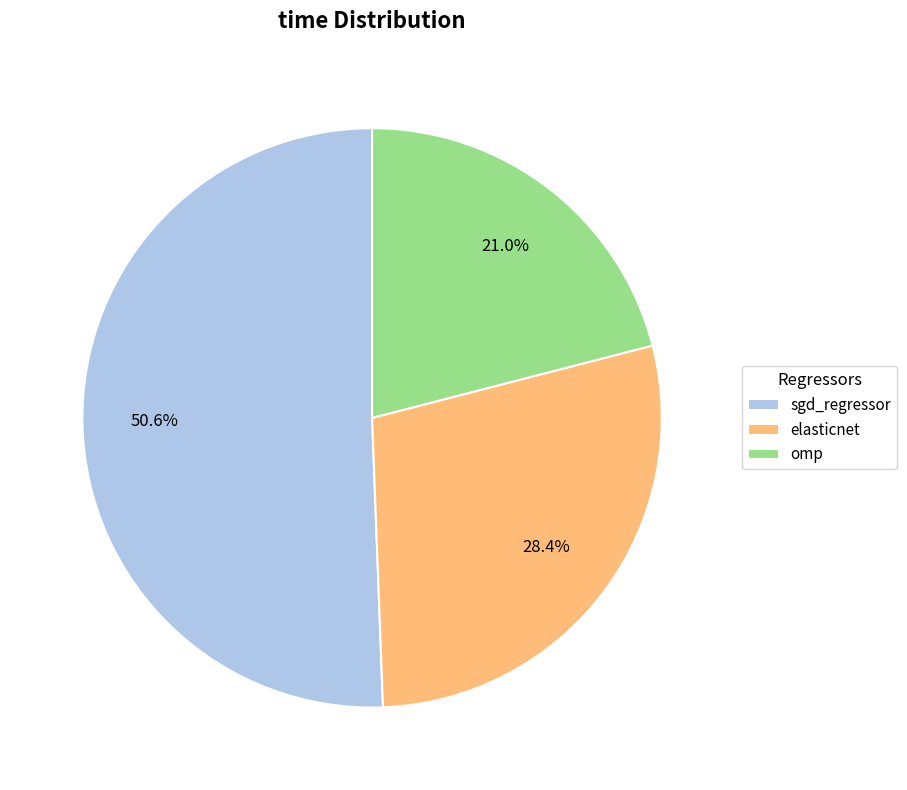

What portion of the pie excludes omp?

79.0%